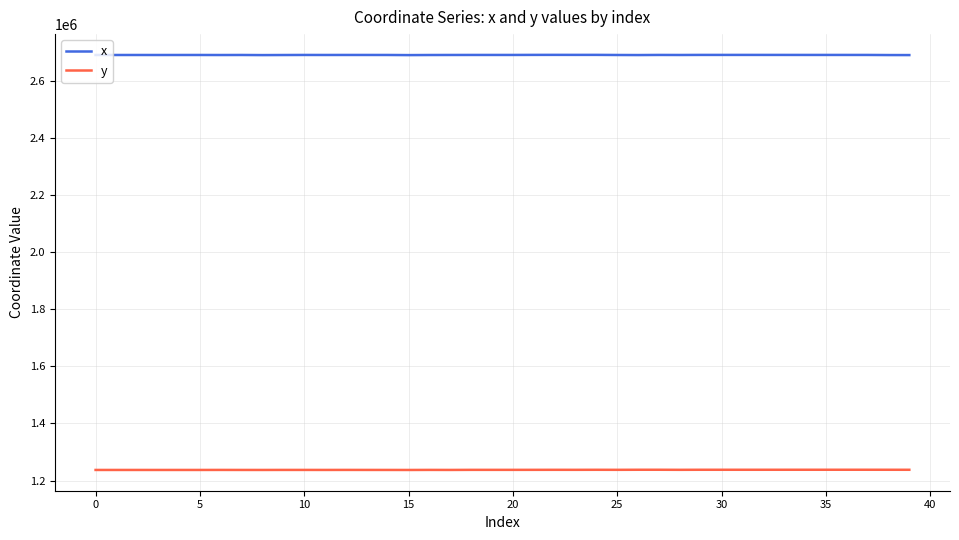

What is the minimum value shown in the chart?

1237214.2